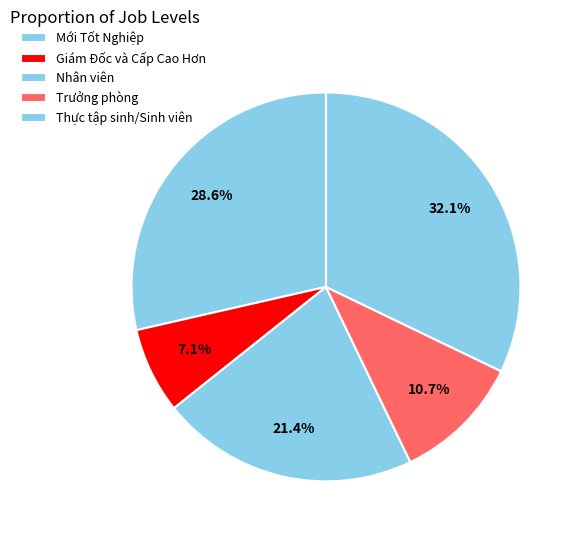

To the nearest percent, what is the combined percentage of Giám Đốc và Cấp Cao Hơn and Nhân viên?

29%